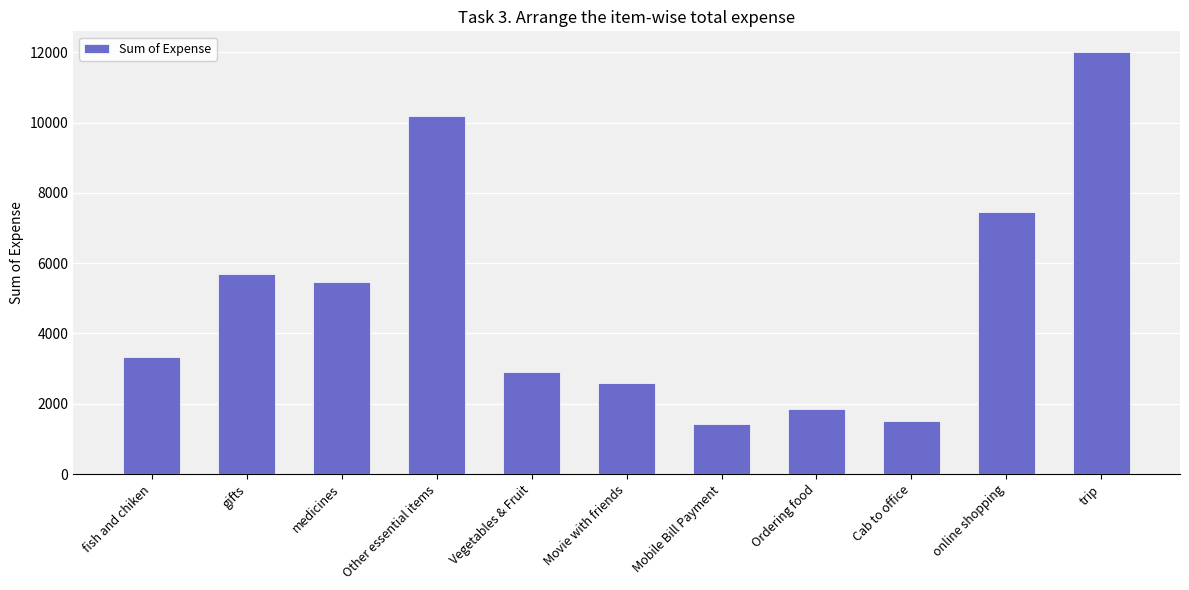

The chart shows a value of 5475.0 at medicines. True or false?

True